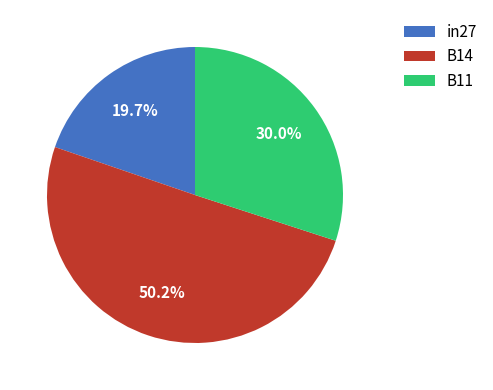

Is in27 the majority of the pie?

No